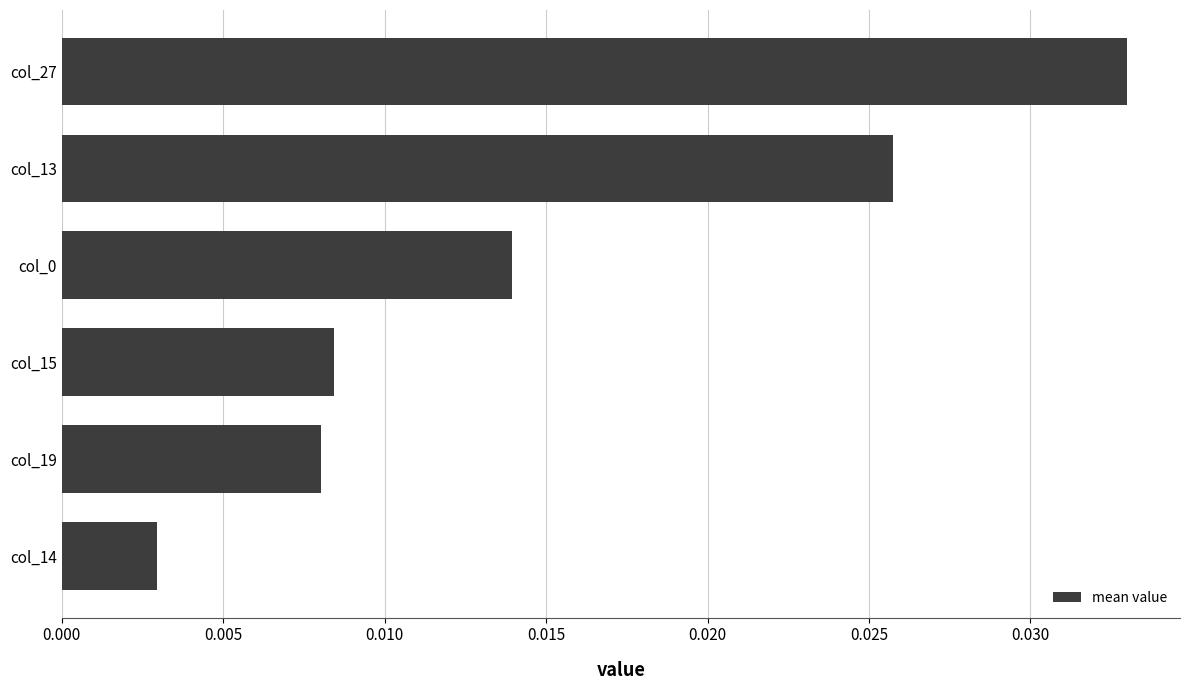

Which label corresponds to the largest value in the chart?

col_27